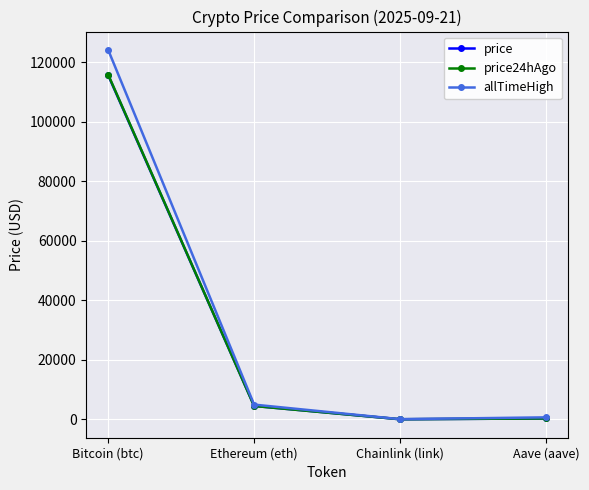

What is the difference between the price values at Bitcoin (btc) and Aave (aave)?

115323.2